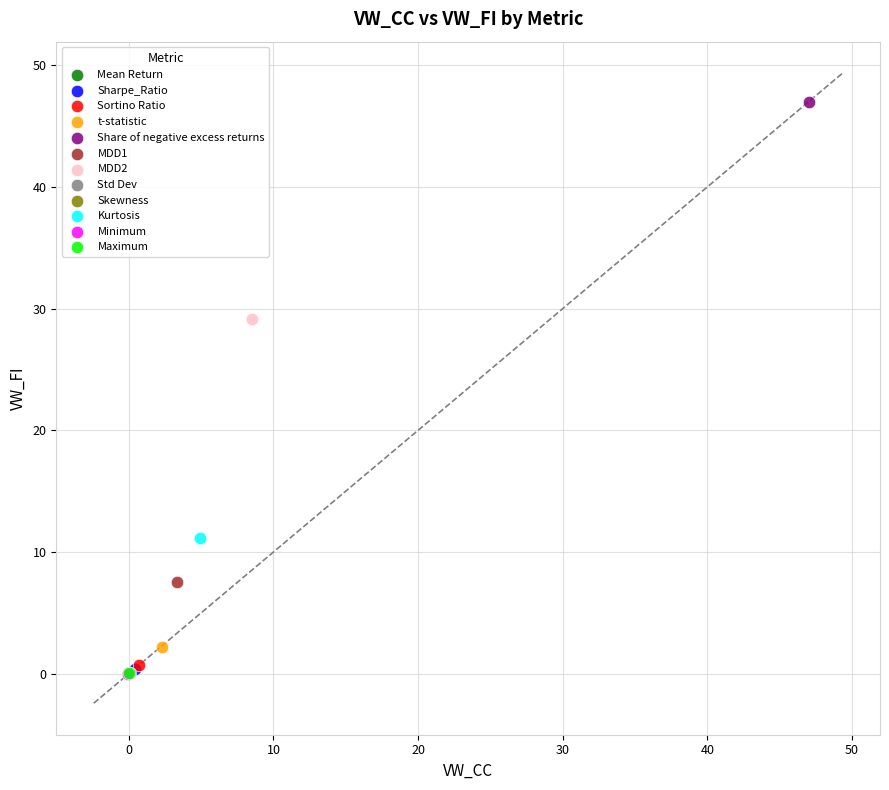

Which series reaches the maximum Y coordinate?

Share of negative excess returns